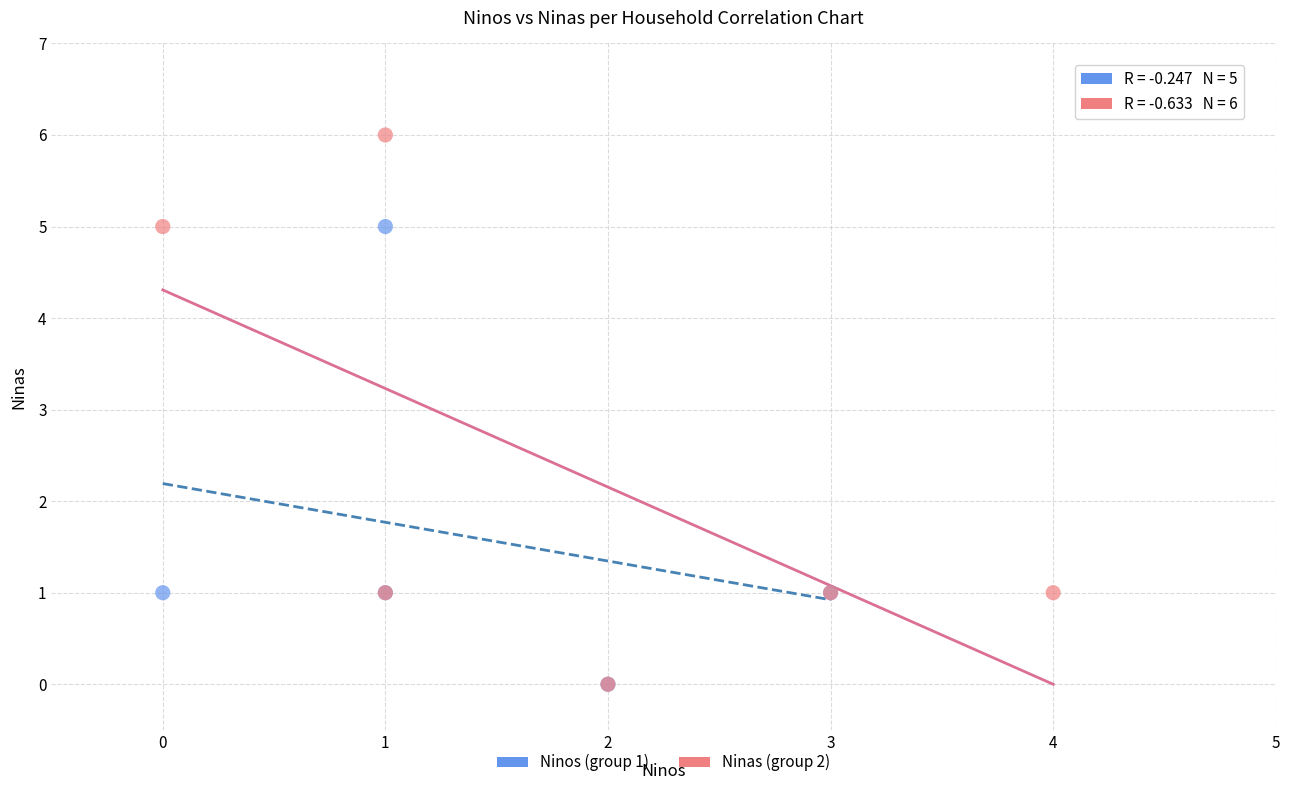

Which series has the largest Y range (max minus min)?

Ninas (group 2)